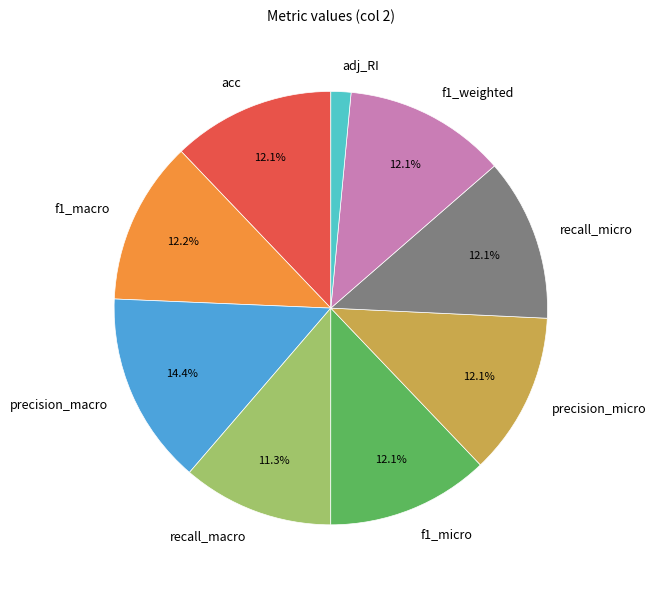

The recall_macro slice represents 11% of the pie. True or false?

True